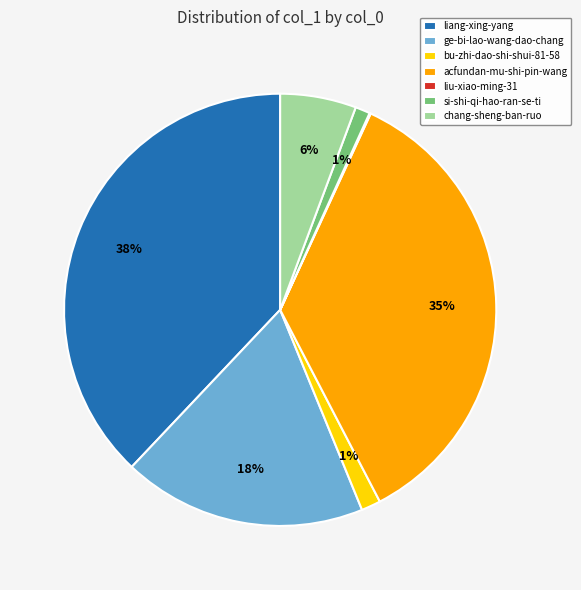

True or false: liang-xing-yang accounts for 27% of the total.

False